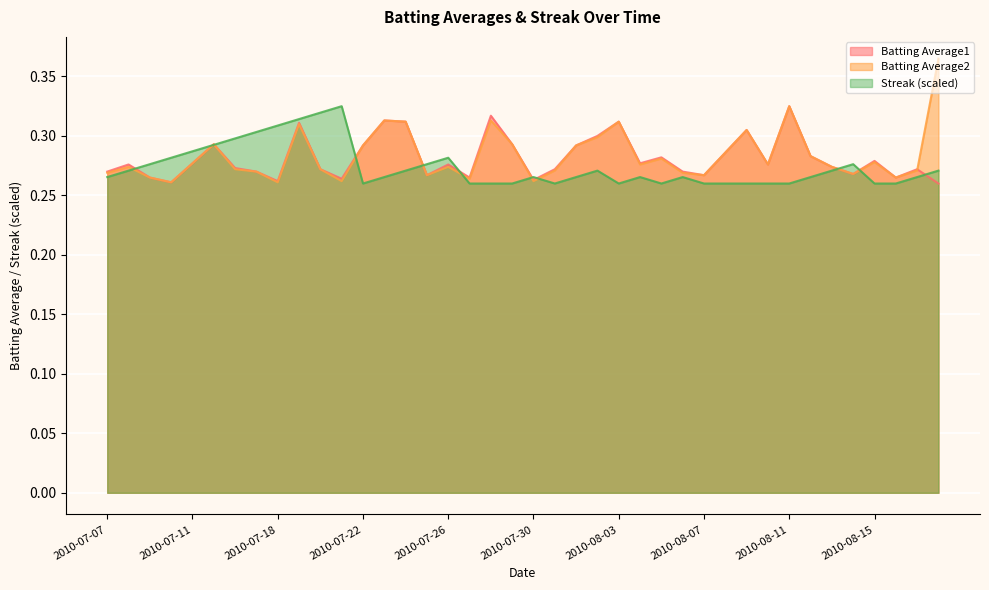

At how many categories does at least one series exceed 0?

40